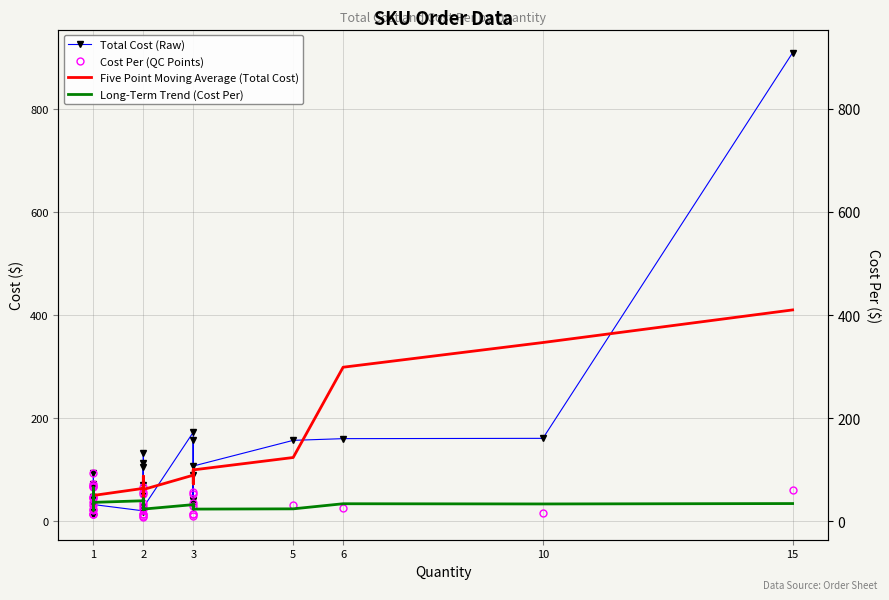

How many interior local peaks does the Total Cost (Raw) series have?

11